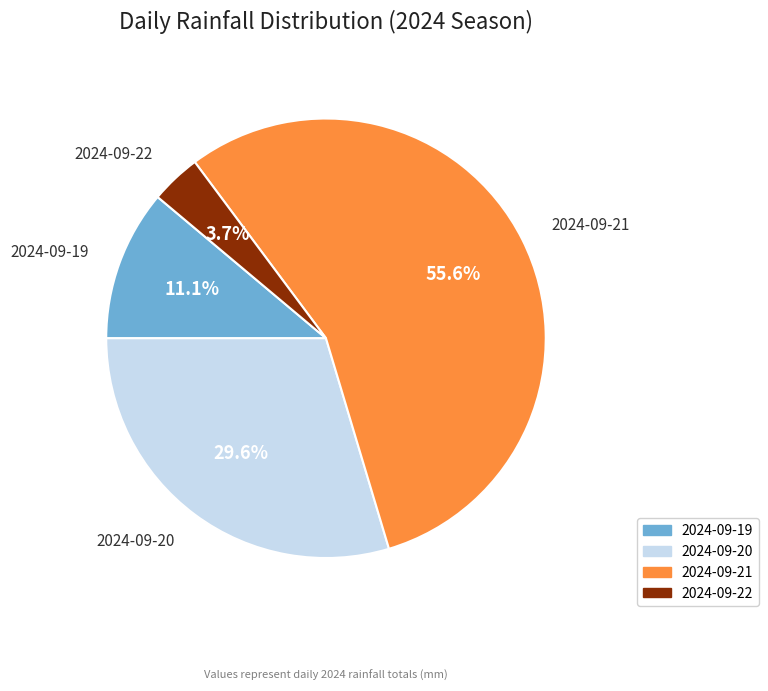

How many segments does this pie chart have?

4